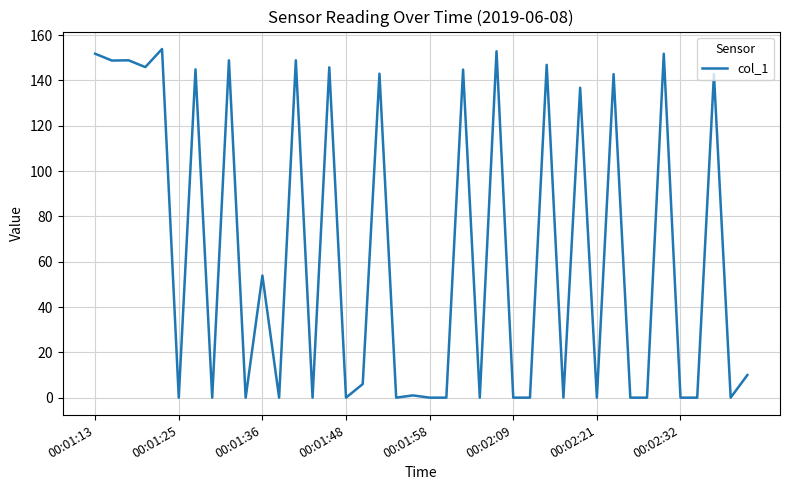

What is the maximum value shown in the chart?

153.9